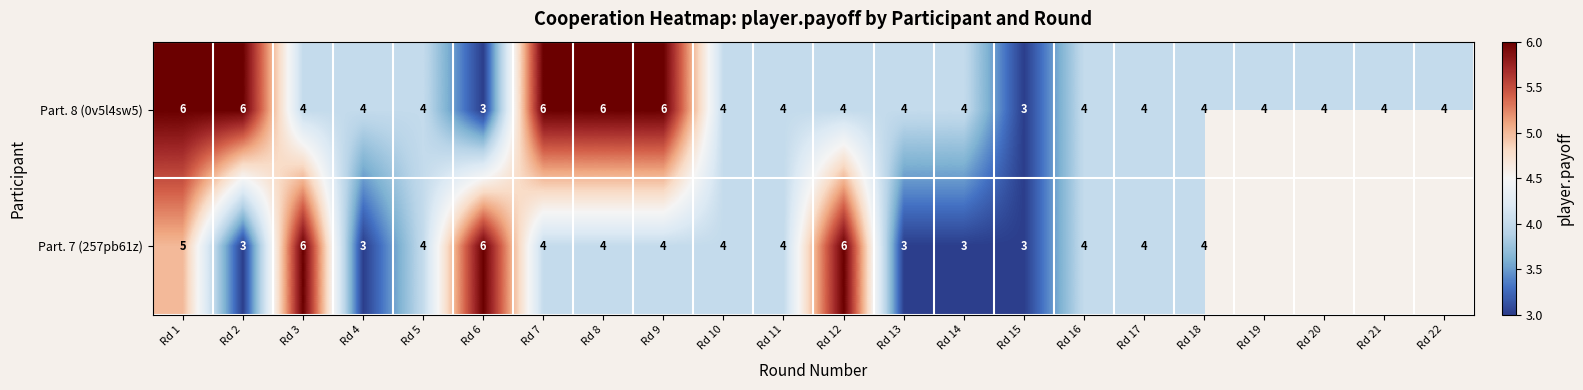

What is the minimum value for Part. 8 (0v5l4sw5)?

3